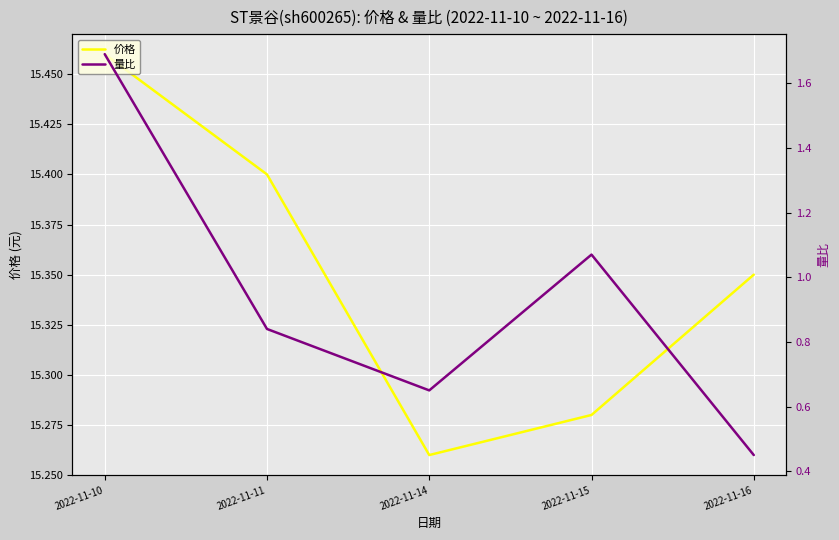

True or false: 价格 and 量比 intersect in this chart.

False